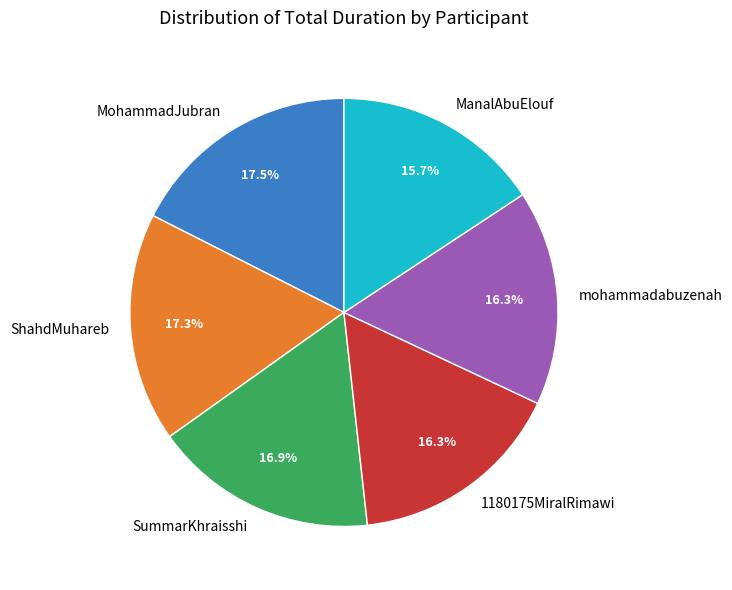

Is there a majority slice in this chart?

No